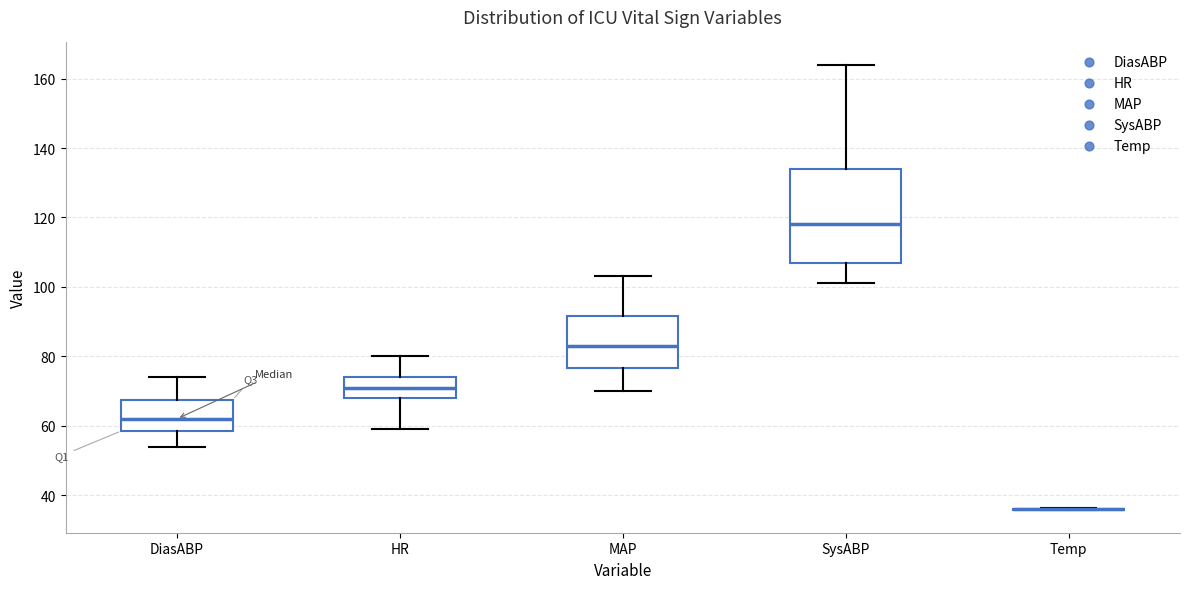

Reading left to right, transcribe this box plot: for each box, give where its median line is, the range the box spans, and where its two whiskers end, as read against the y-axis. The values are not printed on the chart, so give them approximately, as read against the axis.

DiasABP: median 62, box 58 to 68, whiskers 54 to 74
HR: median 72, box 68 to 74, whiskers 60 to 80
MAP: median 84, box 76 to 92, whiskers 70 to 104
SysABP: median 118, box 108 to 134, whiskers 102 to 164
Temp: box collapsed to a line at 36, whiskers 36 to 36